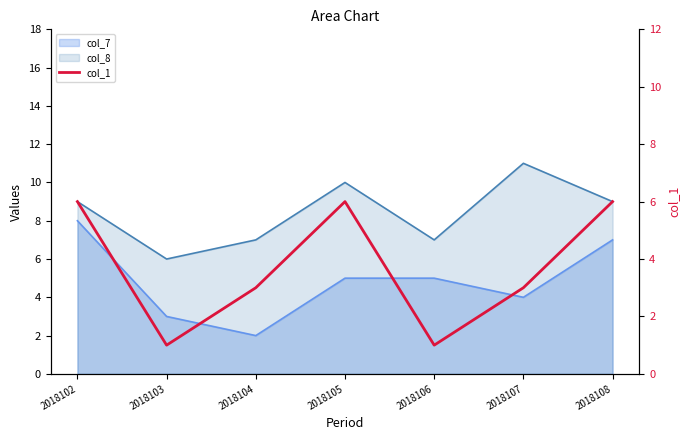

Approximately how many times larger is the value at 2018102 compared to 2018107?

2.0